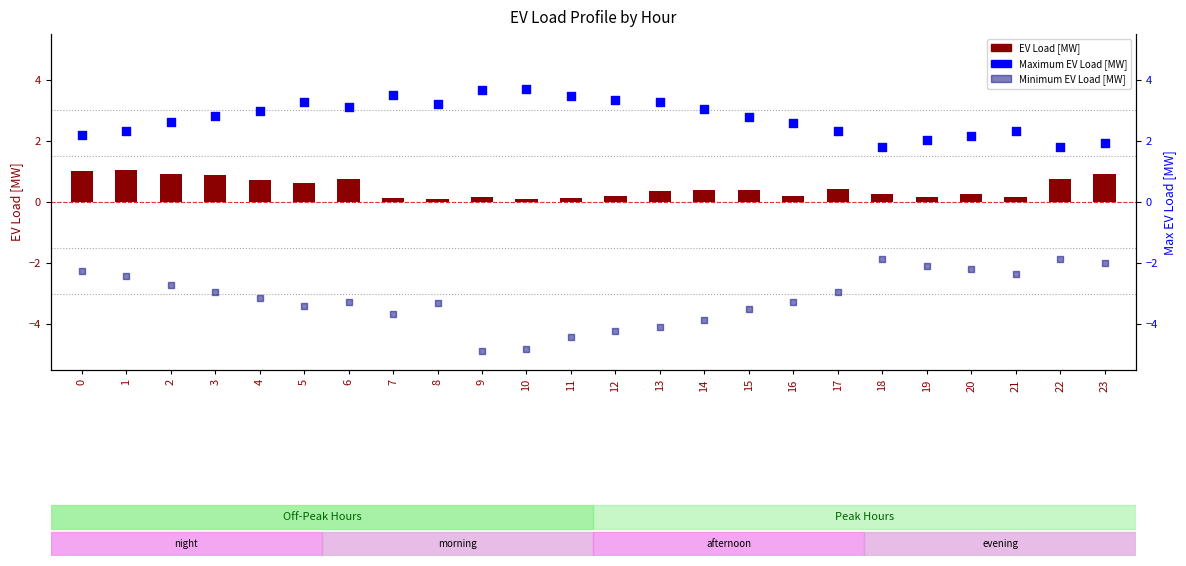

Which series has the largest total across all categories?

Maximum EV Load [MW]